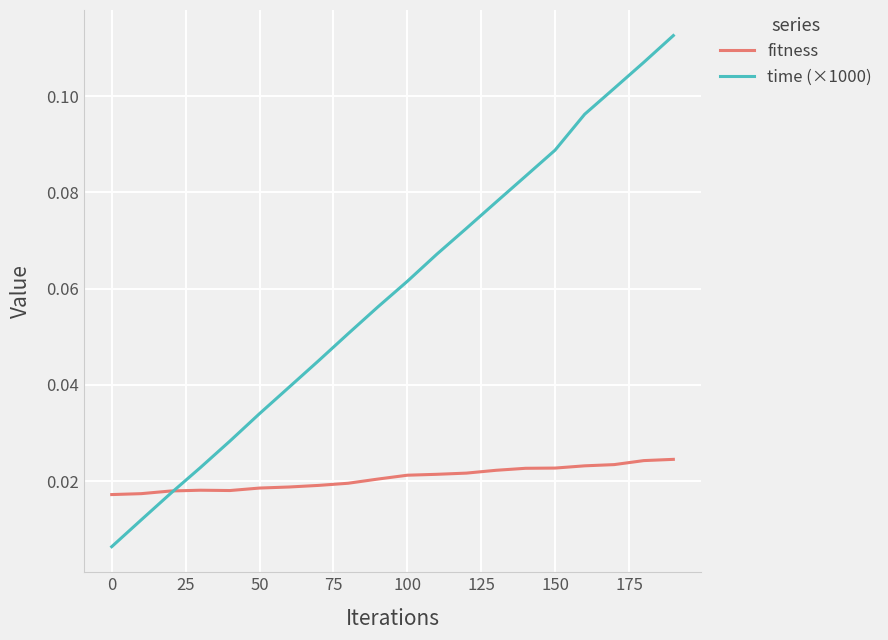

Rank the series by their maximum value, from lowest to highest.

fitness, time (×1000)